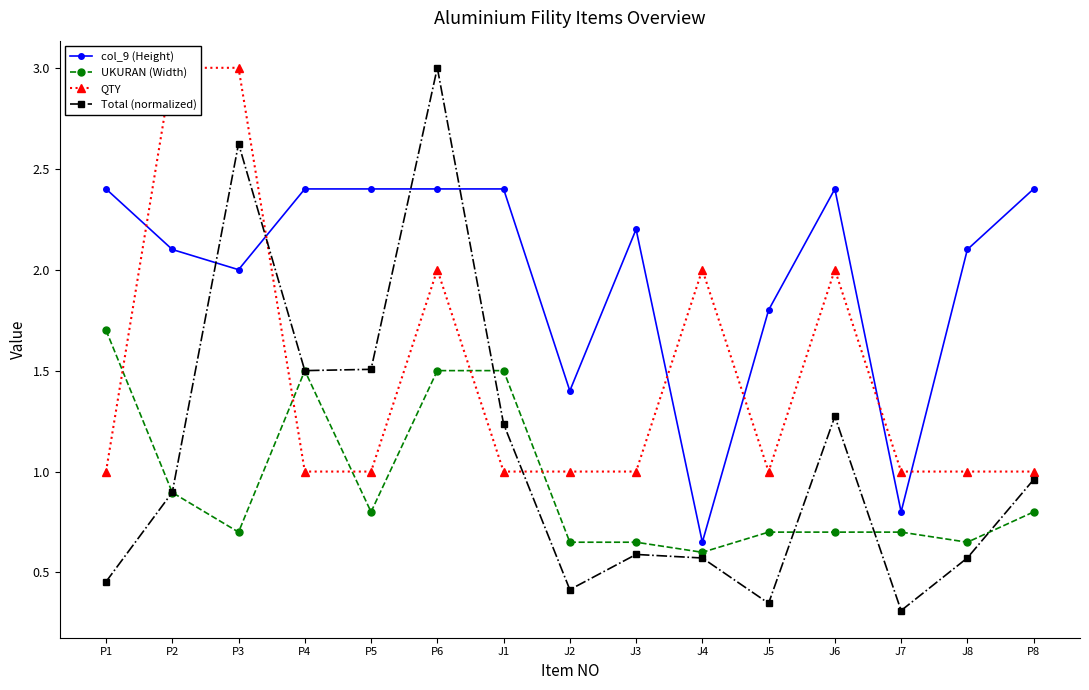

Between P3 and J6, which series saw the biggest shift?

Total (normalized)